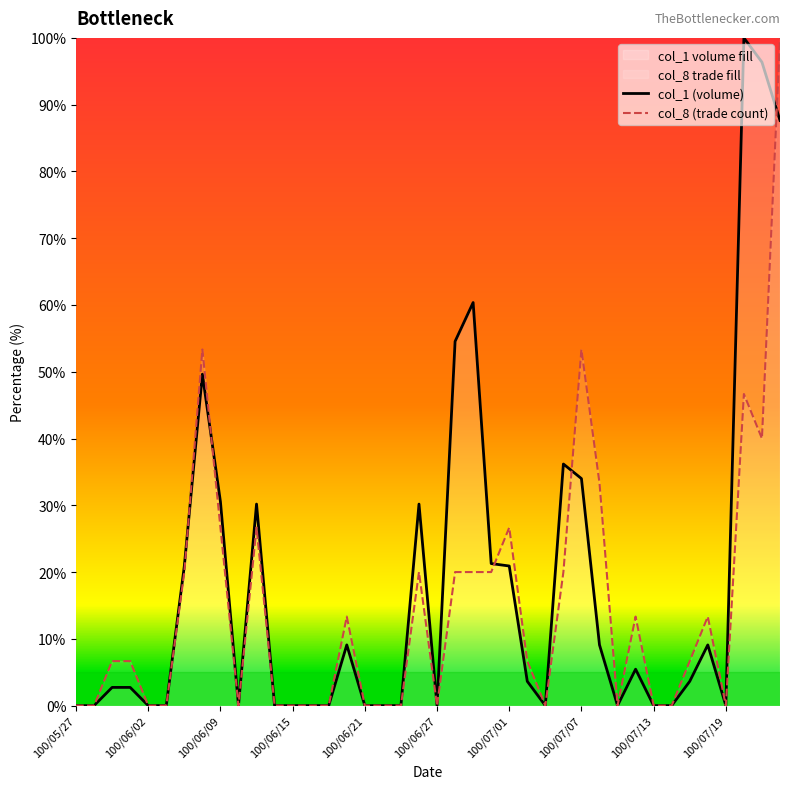

How many intersections are there between col_8 (trade count) and col_1 (volume)?

5